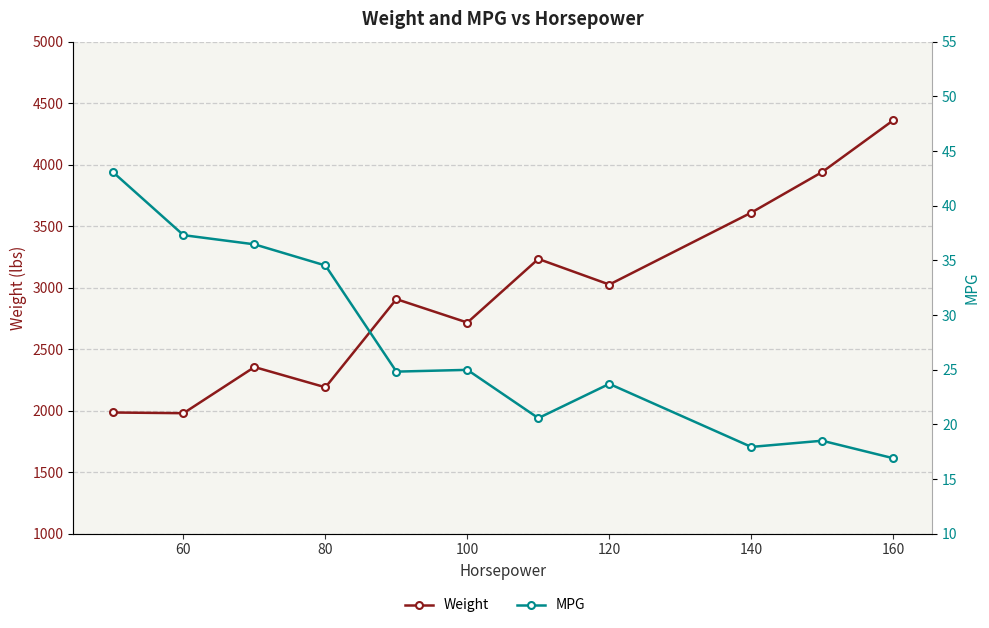

True or false: MPG and Weight intersect in this chart.

False